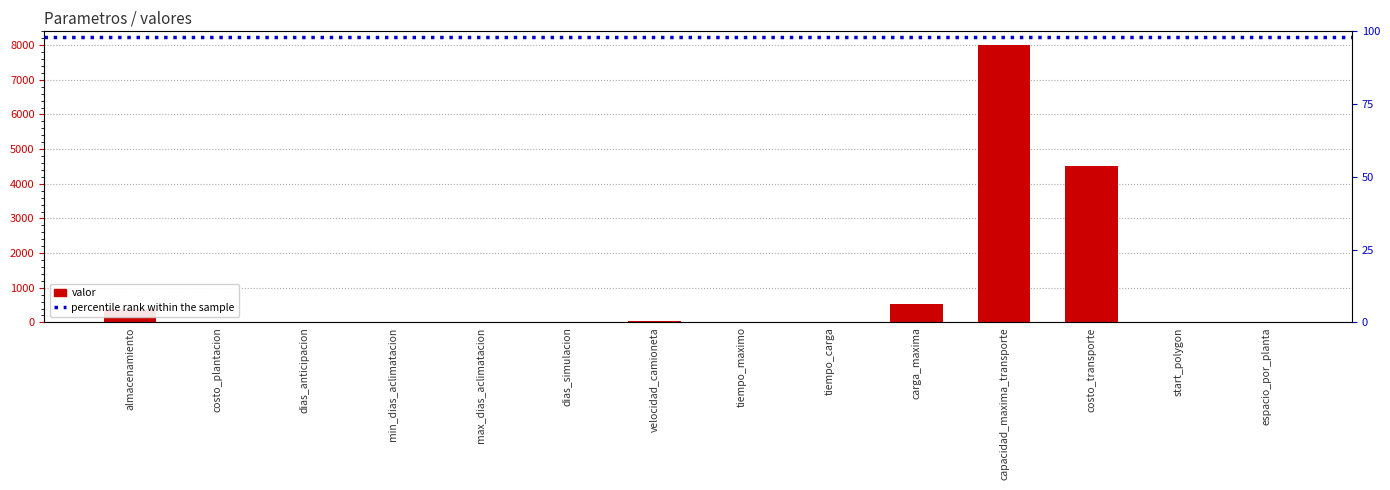

Which has a higher value, min_dias_aclimatacion or velocidad_camioneta?

velocidad_camioneta